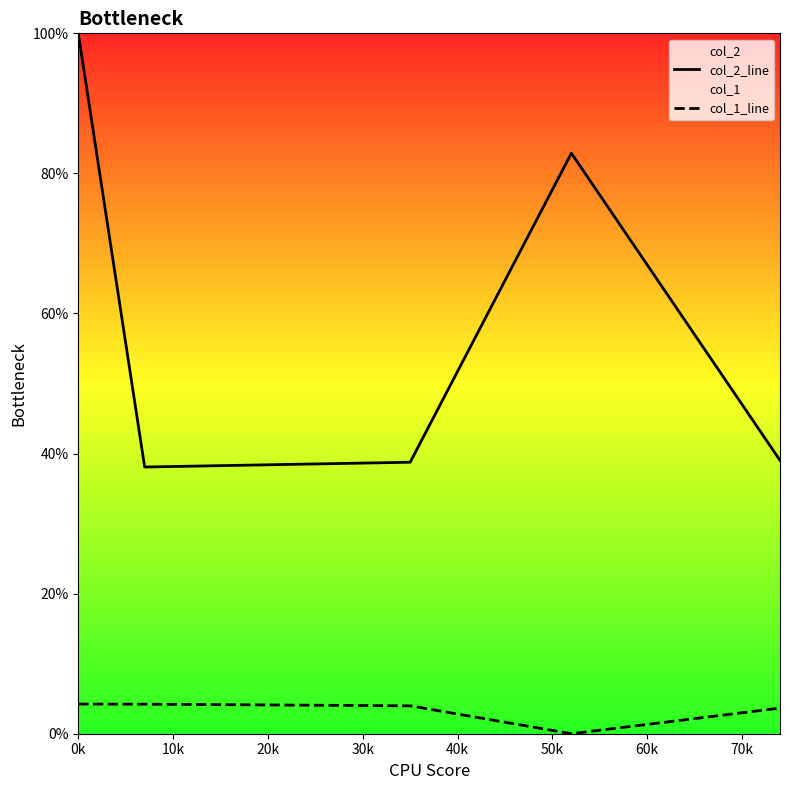

Does the chart have visible grid lines?

No